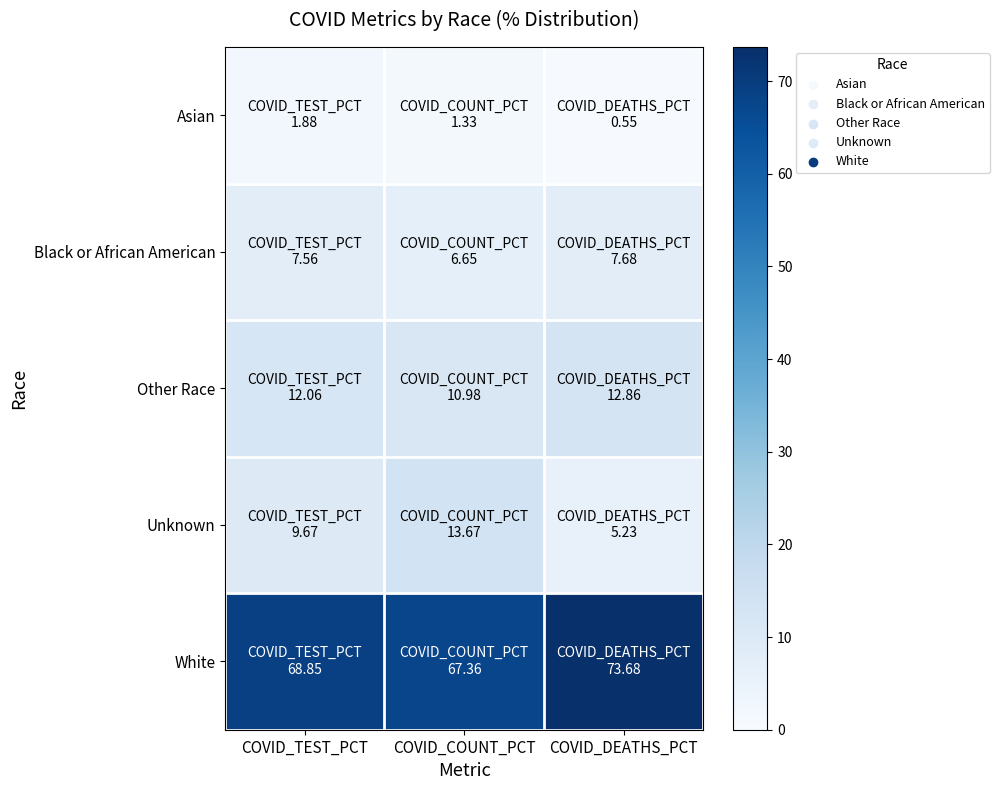

Between COVID_TEST_PCT and COVID_DEATHS_PCT, which series saw the biggest shift?

White